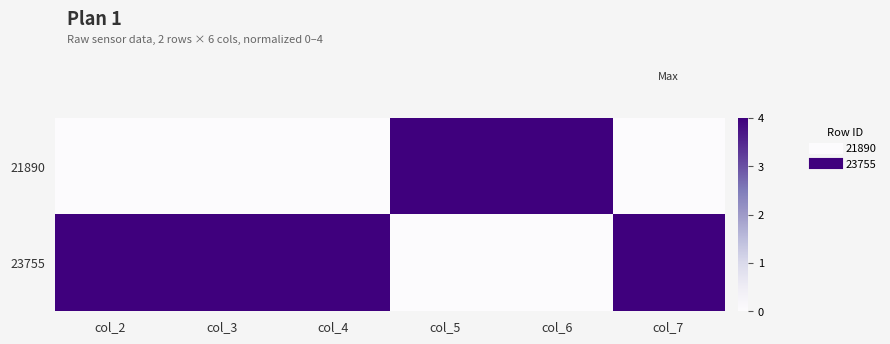

Reading right to left, list all the values displayed in this chart.

21890: col_7=0	col_6=4	col_5=4	col_4=0	col_3=0	col_2=0
23755: col_7=4	col_6=0	col_5=0	col_4=4	col_3=4	col_2=4